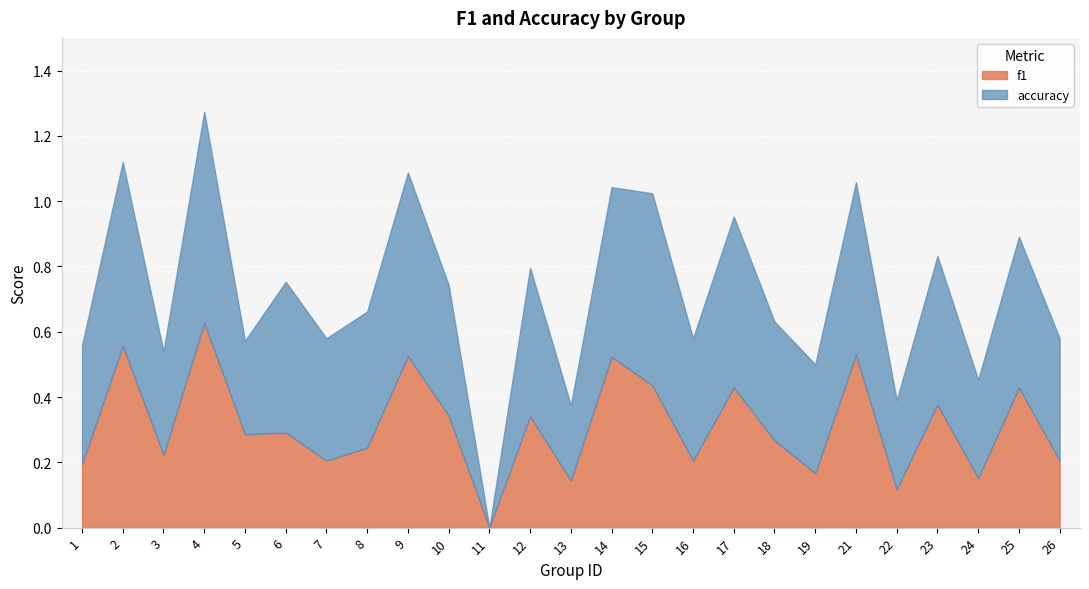

Reading left to right, list all the values displayed in this chart.

f1: 0.2	0.6	0.2	0.6	0.3	0.3	0.2	0.2	0.5	0.3	0.0	0.3	0.1	0.5	0.4	0.2	0.4	0.3	0.2	0.5	0.1	0.4	0.2	0.4	0.2
accuracy: 0.4	0.6	0.3	0.6	0.3	0.5	0.4	0.4	0.6	0.4	0.0	0.5	0.2	0.5	0.6	0.4	0.5	0.4	0.3	0.5	0.3	0.5	0.3	0.5	0.4